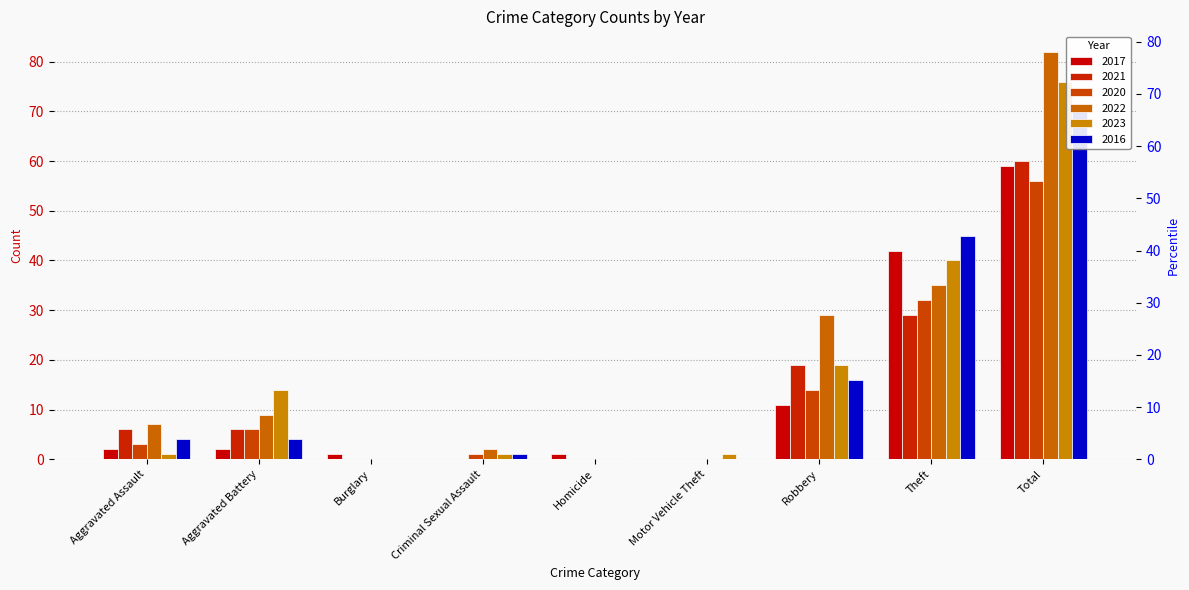

What position from the right is Aggravated Battery?

8